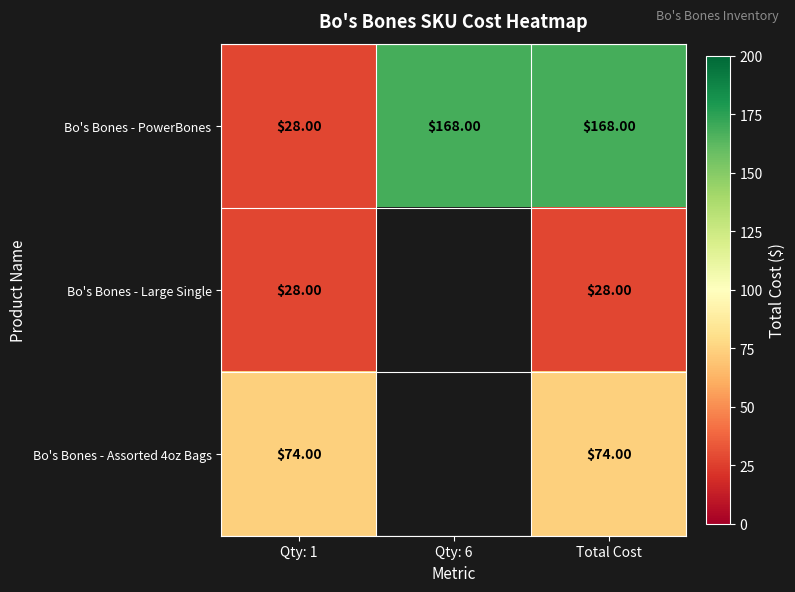

What is the smallest value displayed?

28.0